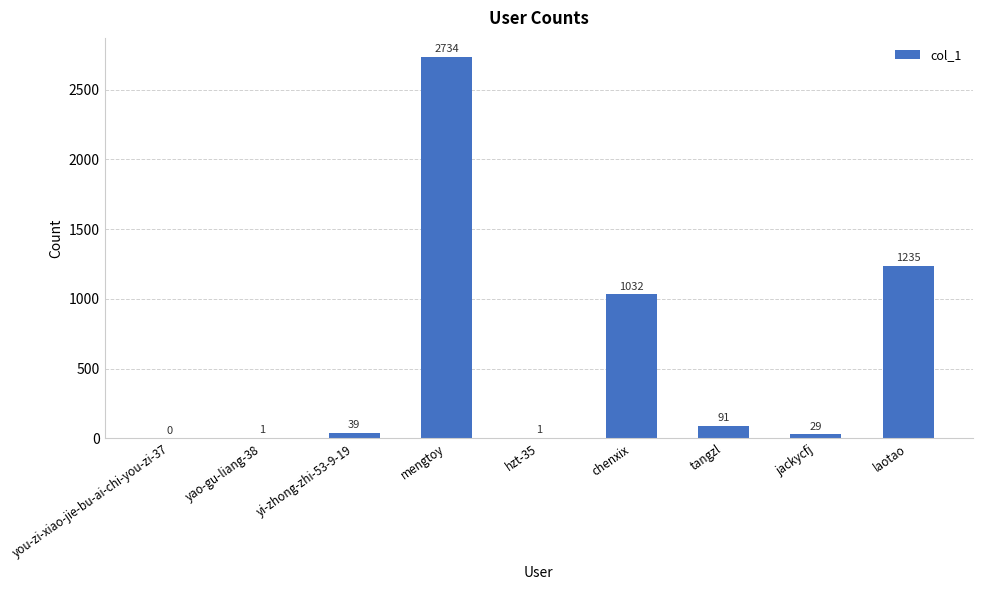

Which has a higher value, yao-gu-liang-38 or you-zi-xiao-jie-bu-ai-chi-you-zi-37?

yao-gu-liang-38